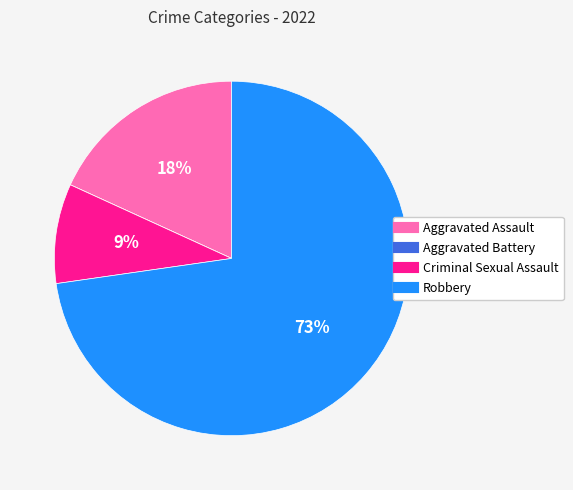

Which category has the biggest portion of the pie?

Robbery